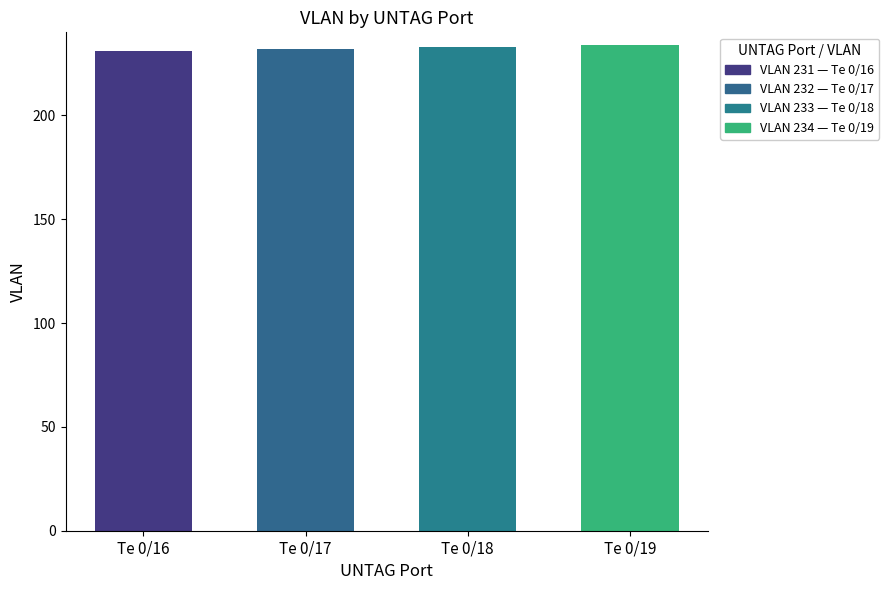

What is the change in value from Te 0/16 to Te 0/17?

+1